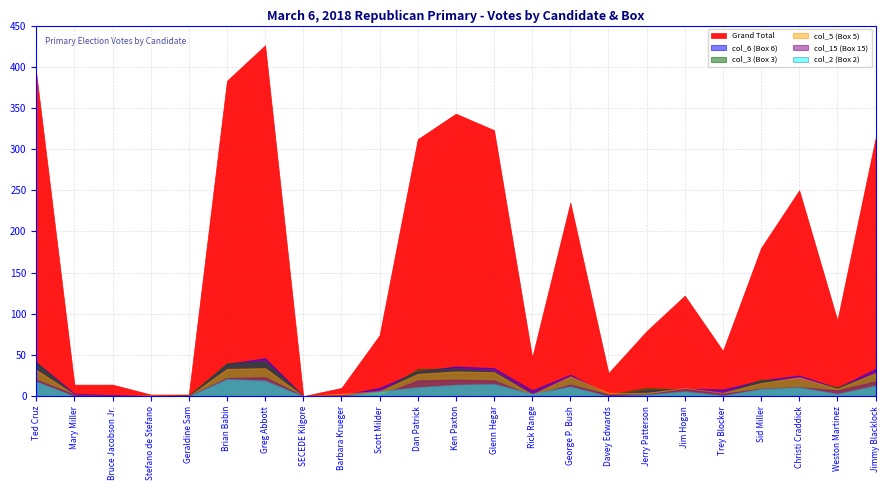

In col_2 (Box 2), how many points are lower than both neighbors (excluding endpoints)?

4